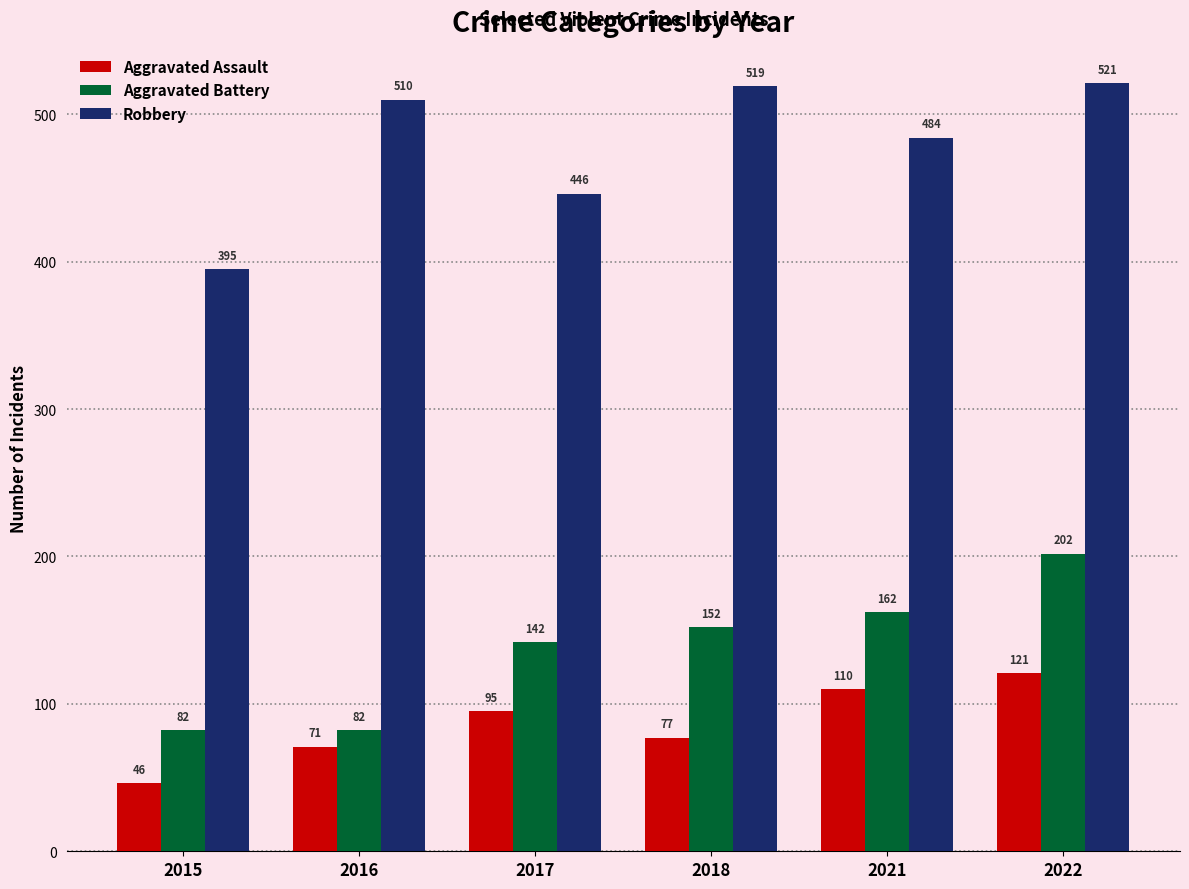

Read the Robbery value at 2017, to the nearest 50.

450